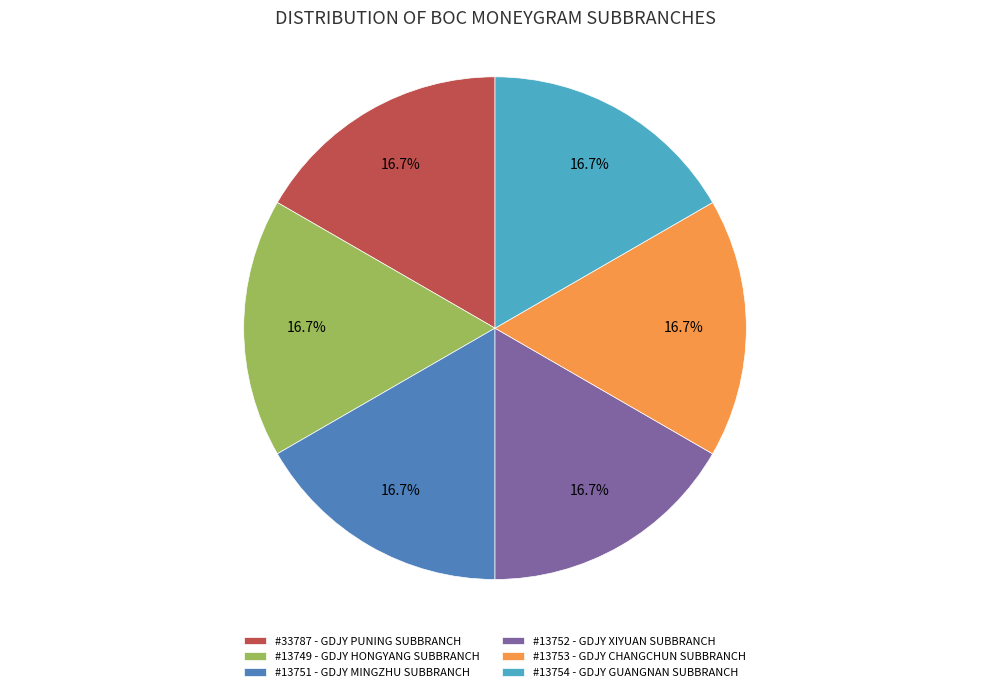

What is the ratio of the value at #33787 - GDJY PUNING SUBBRANCH to the value at #13753 - GDJY CHANGCHUN SUBBRANCH?

1.0